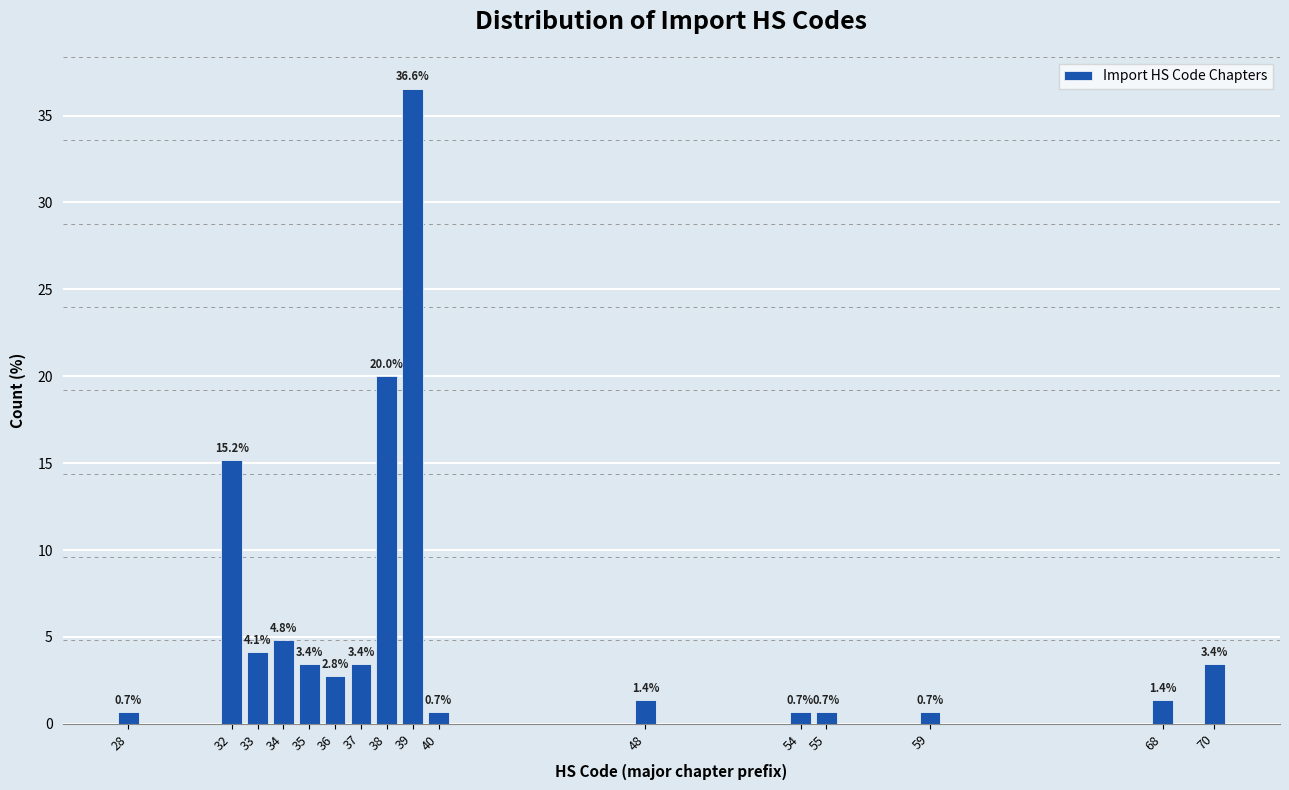

Reading right to left, extract all data points from this chart.

3.4	1.4	0.7	0.7	0.7	1.4	0.7	36.6	20.0	3.4	2.8	3.4	4.8	4.1	15.2	0.7